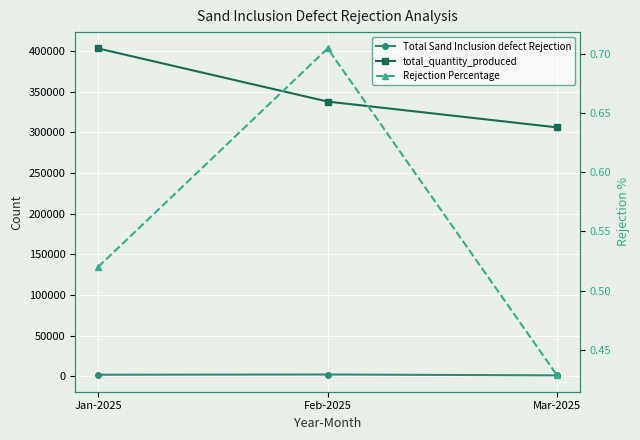

True or false: Total Sand Inclusion defect Rejection has a value of 1312.0 at Mar-2025.

True